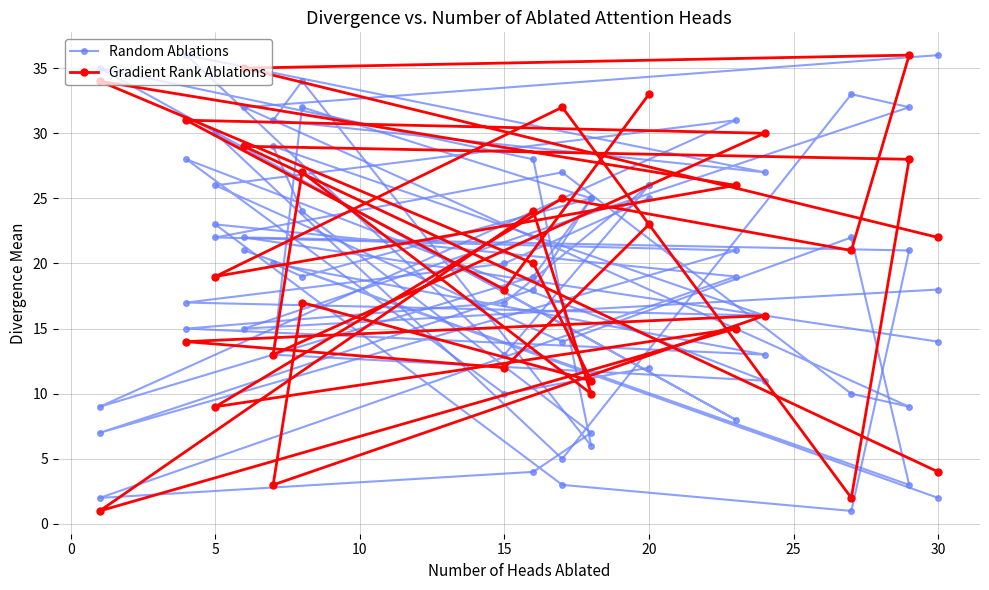

What is the value of the Random Ablations point at the 14th from the left?

28